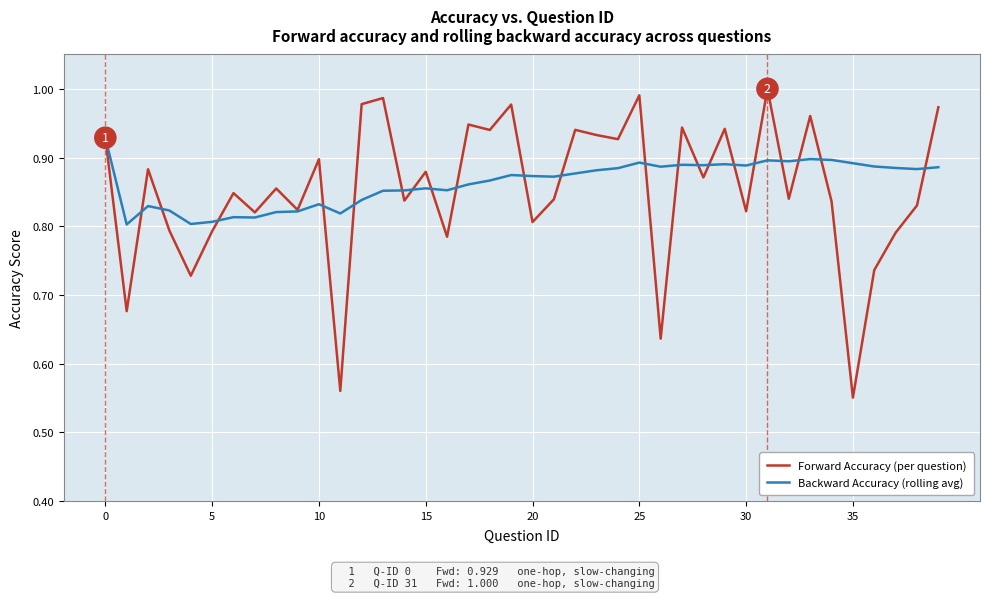

How many distinct data groups are displayed?

2